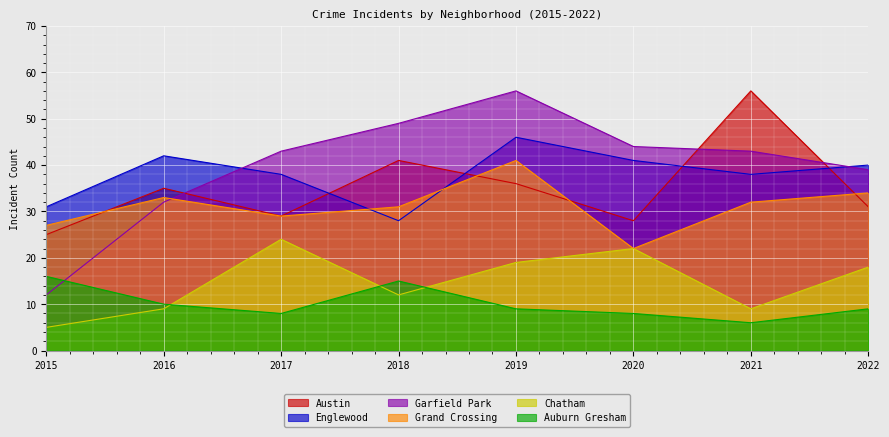

Does the chart display data point markers on the line(s)?

No